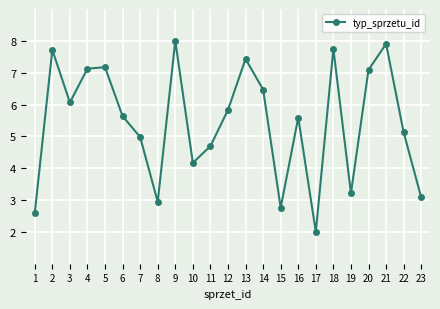

What is the minimum value shown in the chart?

2.0